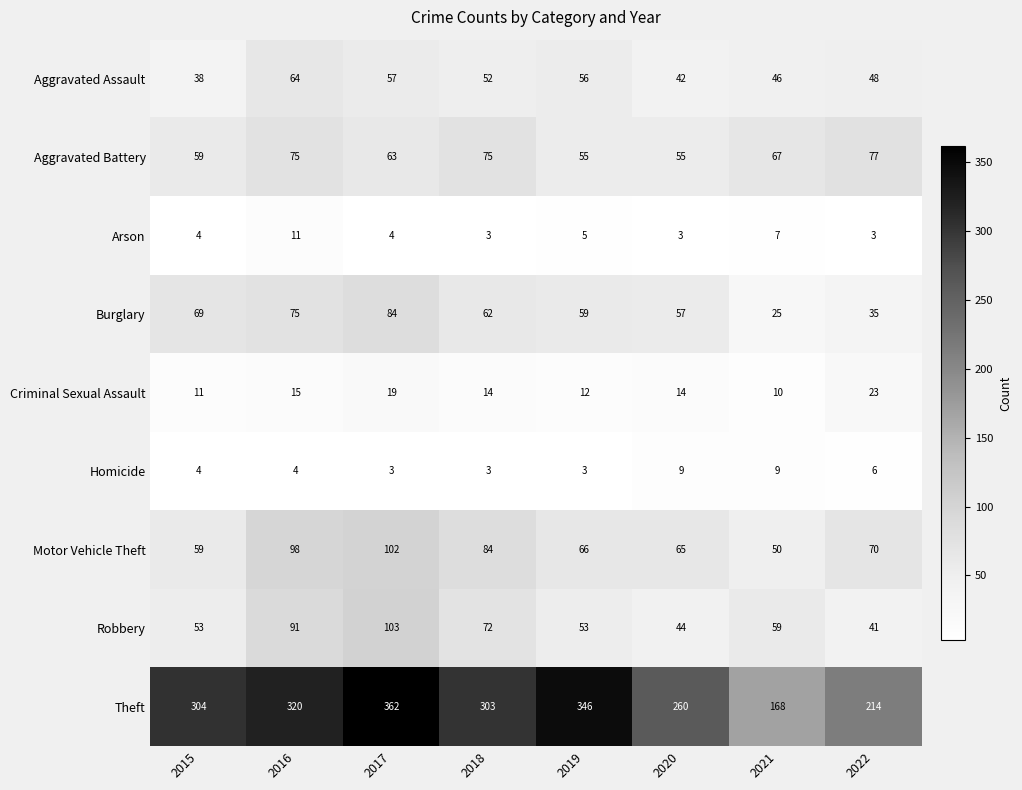

How many Homicide values are between 3 and 9?

8